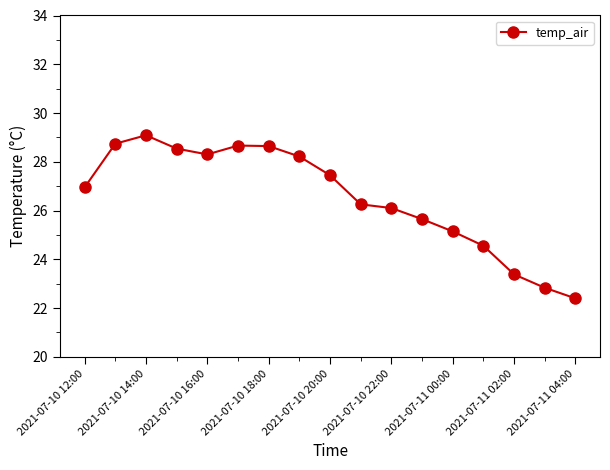

What is the greatest value displayed?

29.1